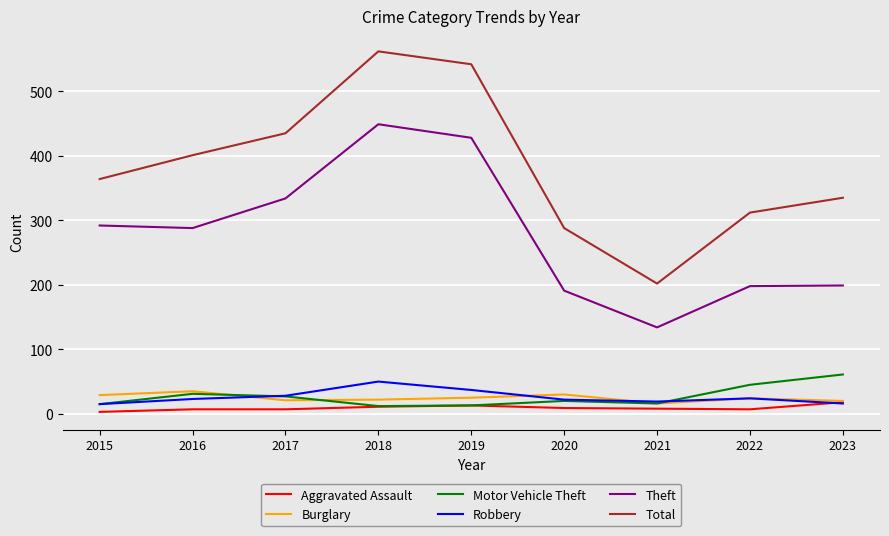

Between 2017 and 2020, which series saw the biggest shift?

Total